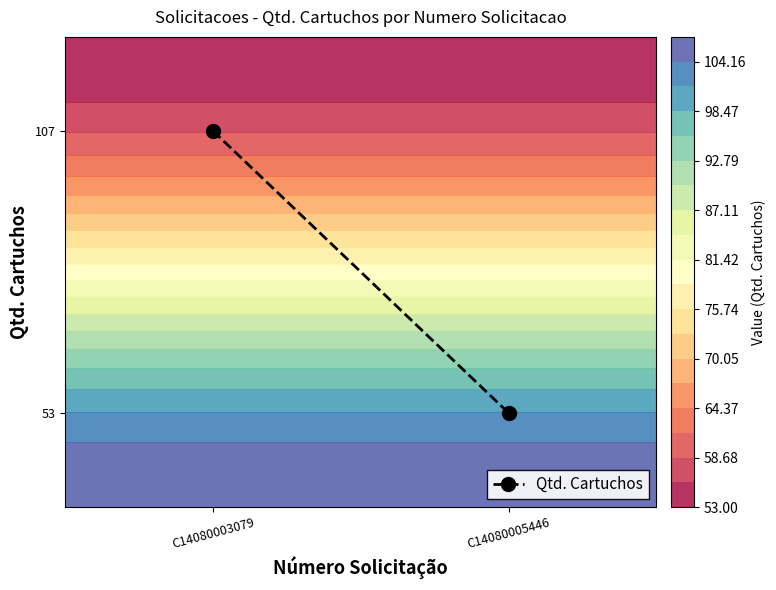

What is the sum of the values at C14080005446 and C14080003079?

1.0